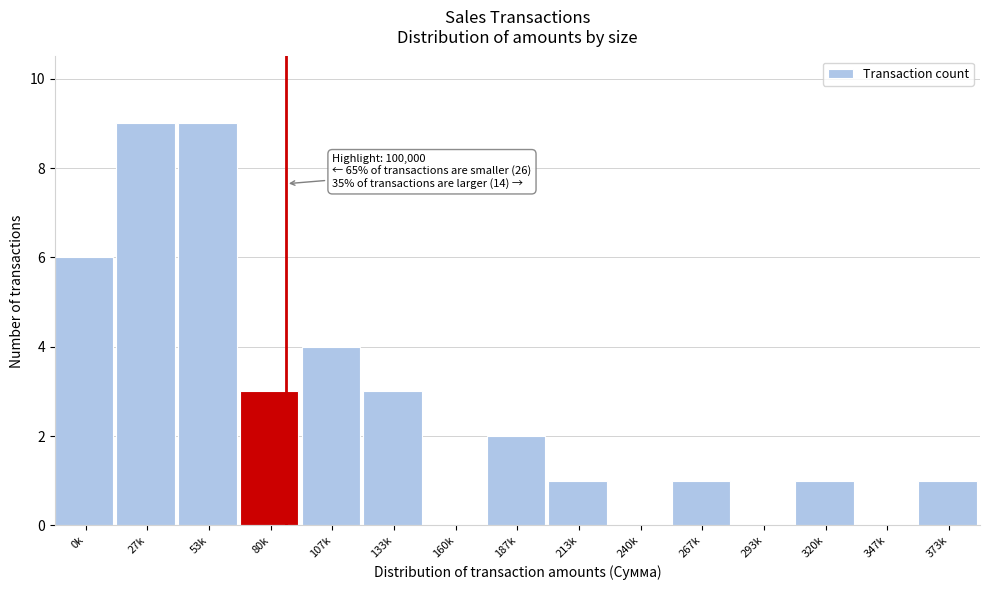

Reading left to right, extract all data points from this chart.

0k=6	27k=9	53k=9	80k=3	107k=4	133k=3	160k=0	187k=2	213k=1	240k=0	267k=1	293k=0	320k=1	347k=0	373k=1